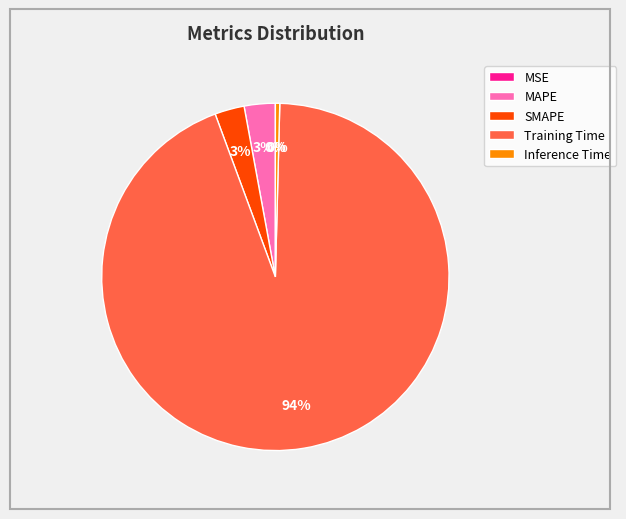

To the nearest percent, what portion does Training Time represent?

94%